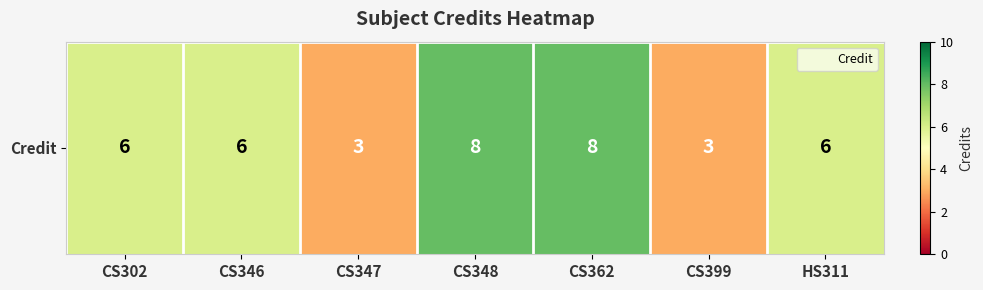

Which label corresponds to the largest value in the chart?

CS348